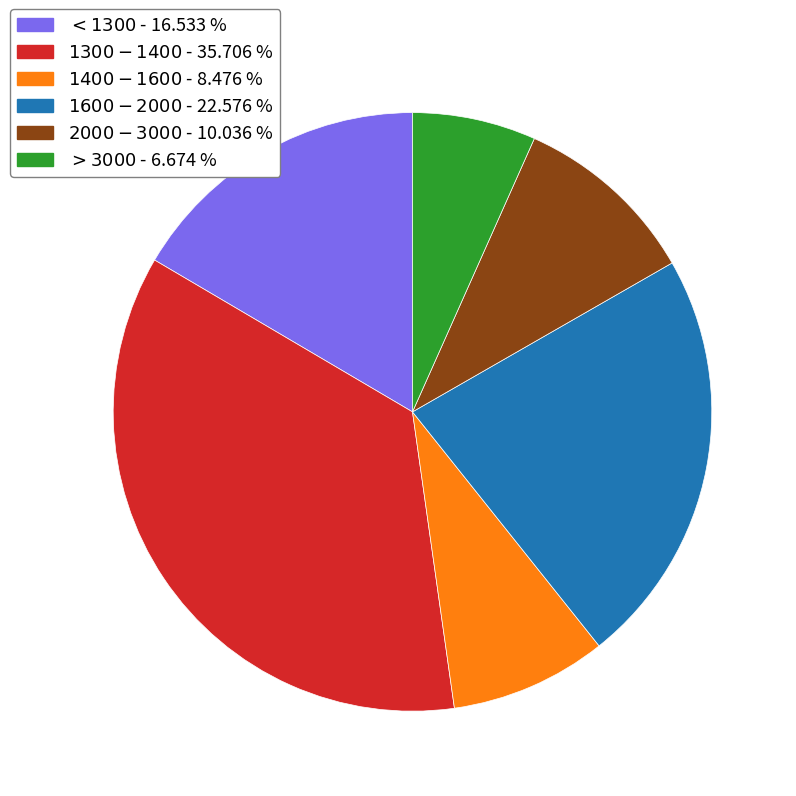

Does any single category account for the majority?

No